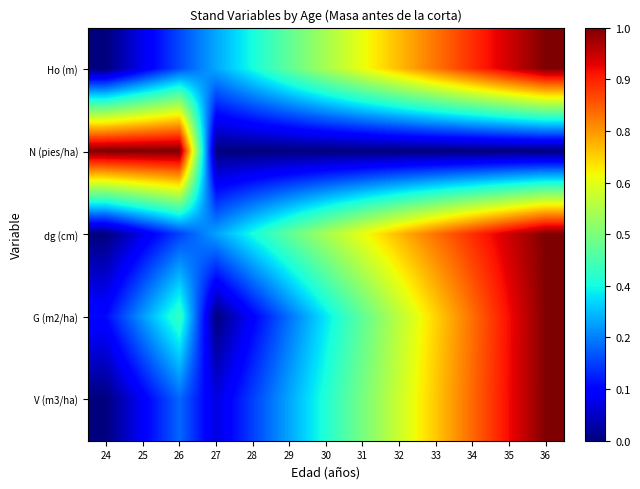

What is the difference between the highest and lowest values at 32?

0.7